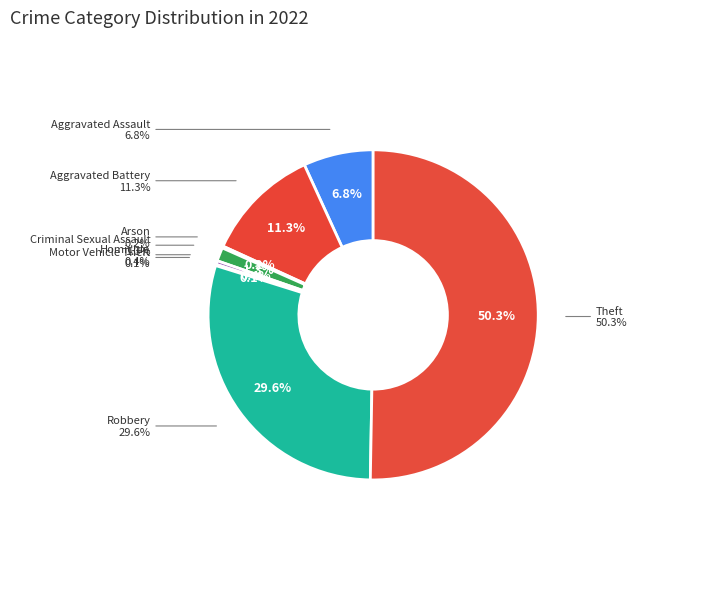

What is the ratio of the value at Theft to the value at Aggravated Assault?

7.3